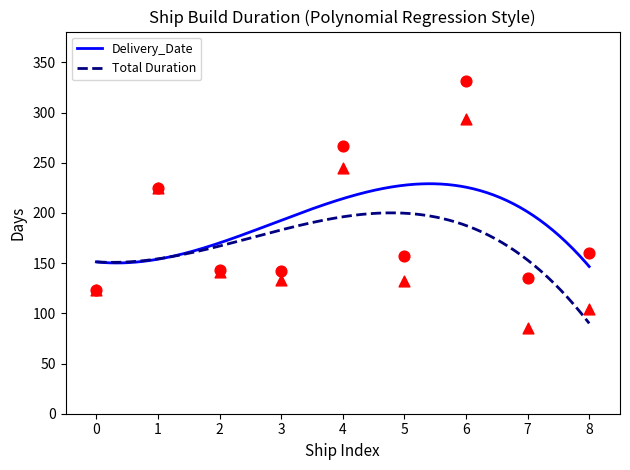

What is the maximum value for Delivery_Date?

229.1